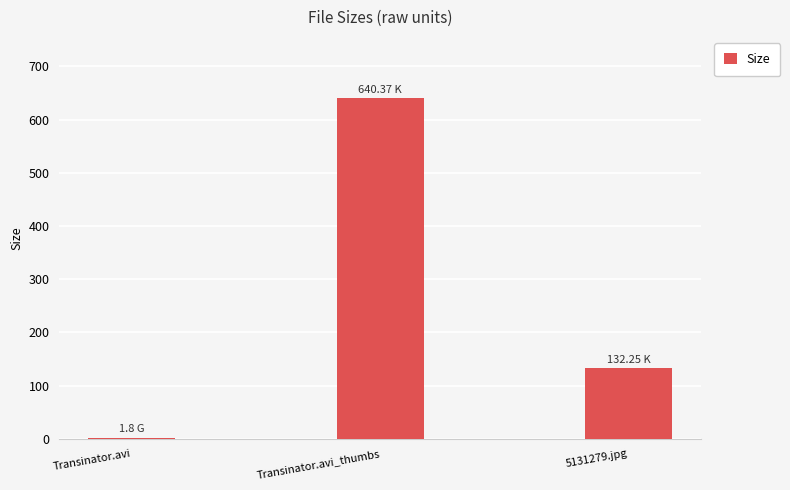

Does the chart contain stacked bars?

No